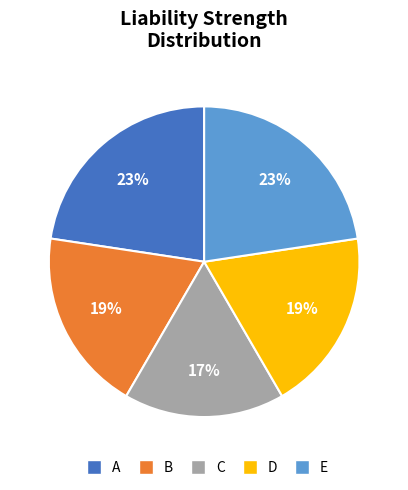

To the nearest percent, what is the difference between the largest and smallest slice percentages?

6%